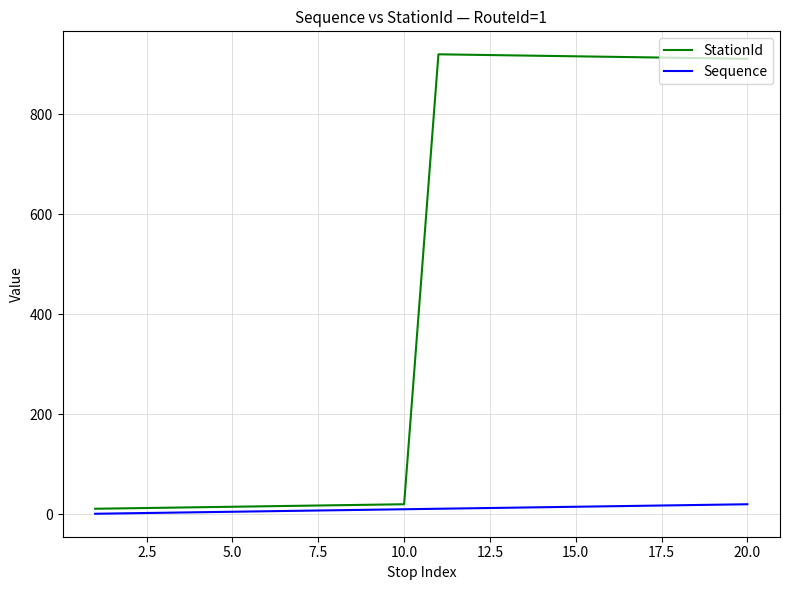

Which series has the widest spread of values?

StationId